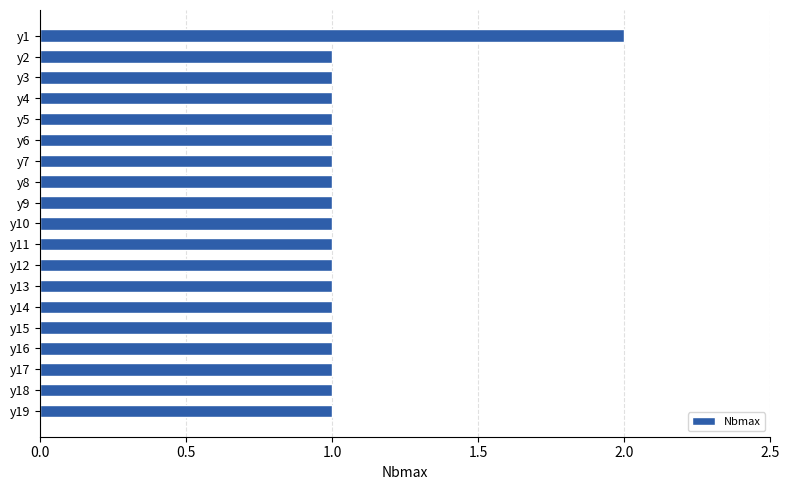

Count the number of data series in this chart.

1